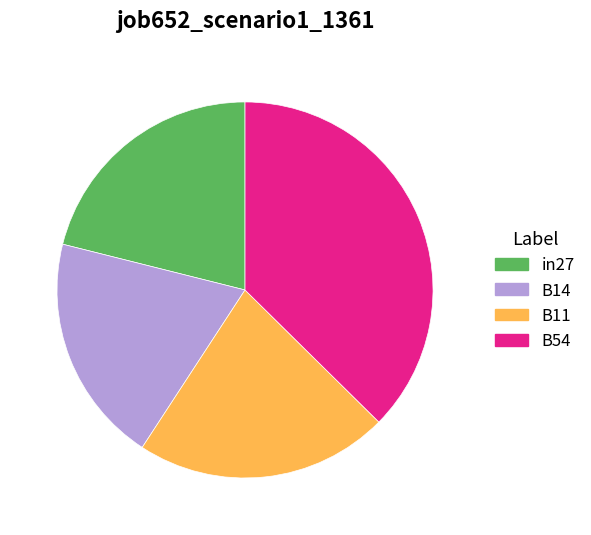

Do B54 and B11 together represent more than half of the pie?

Yes